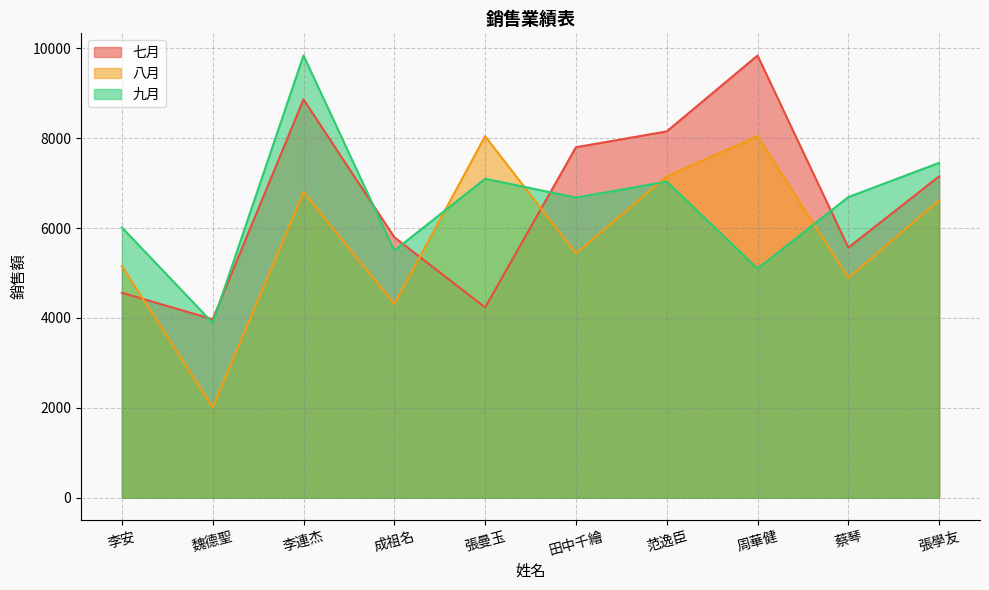

True or false: 八月 and 九月 intersect in this chart.

True